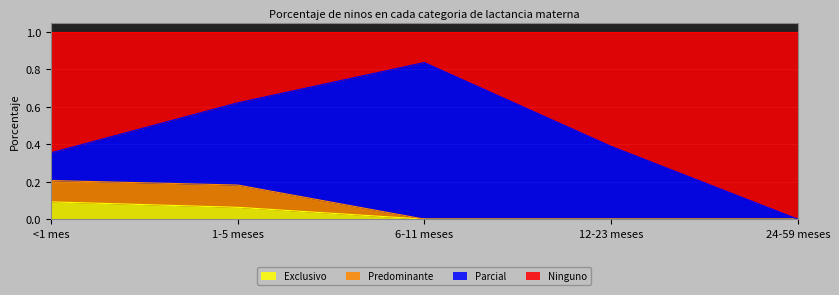

Is it true that Exclusivo equals 0.0 at 24-59 meses?

True